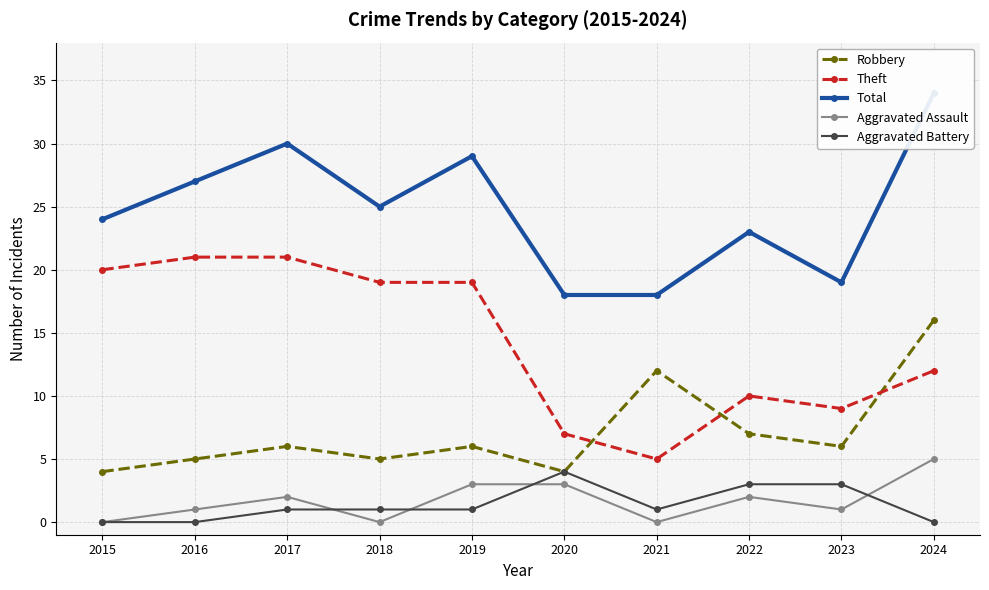

How many values in the Robbery series exceed 6?

3